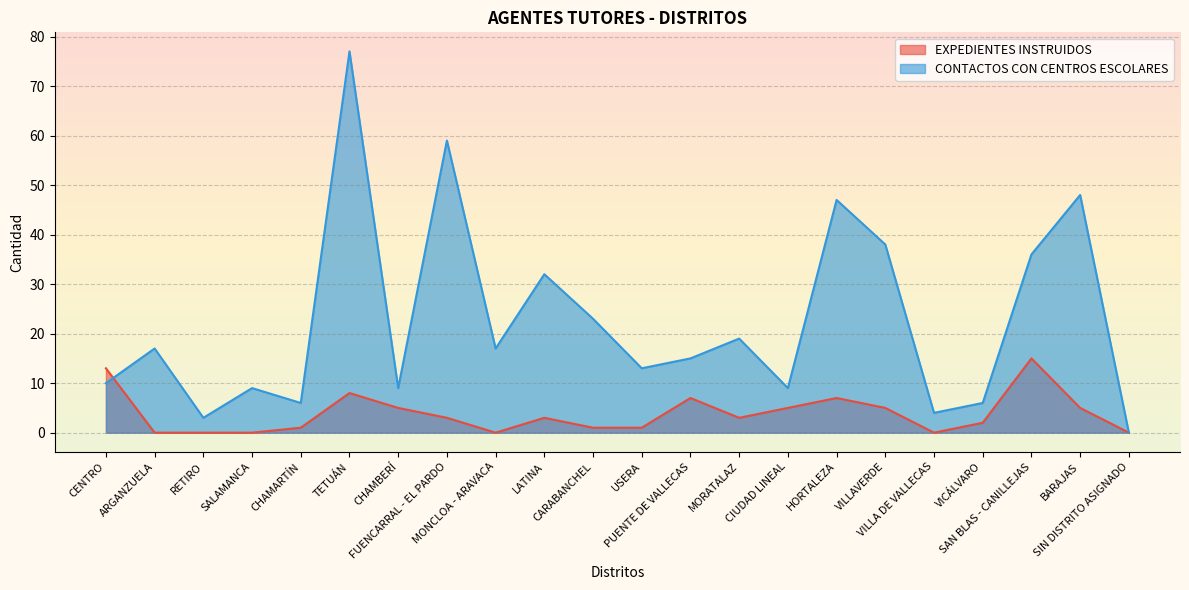

What position from the left is RETIRO?

3